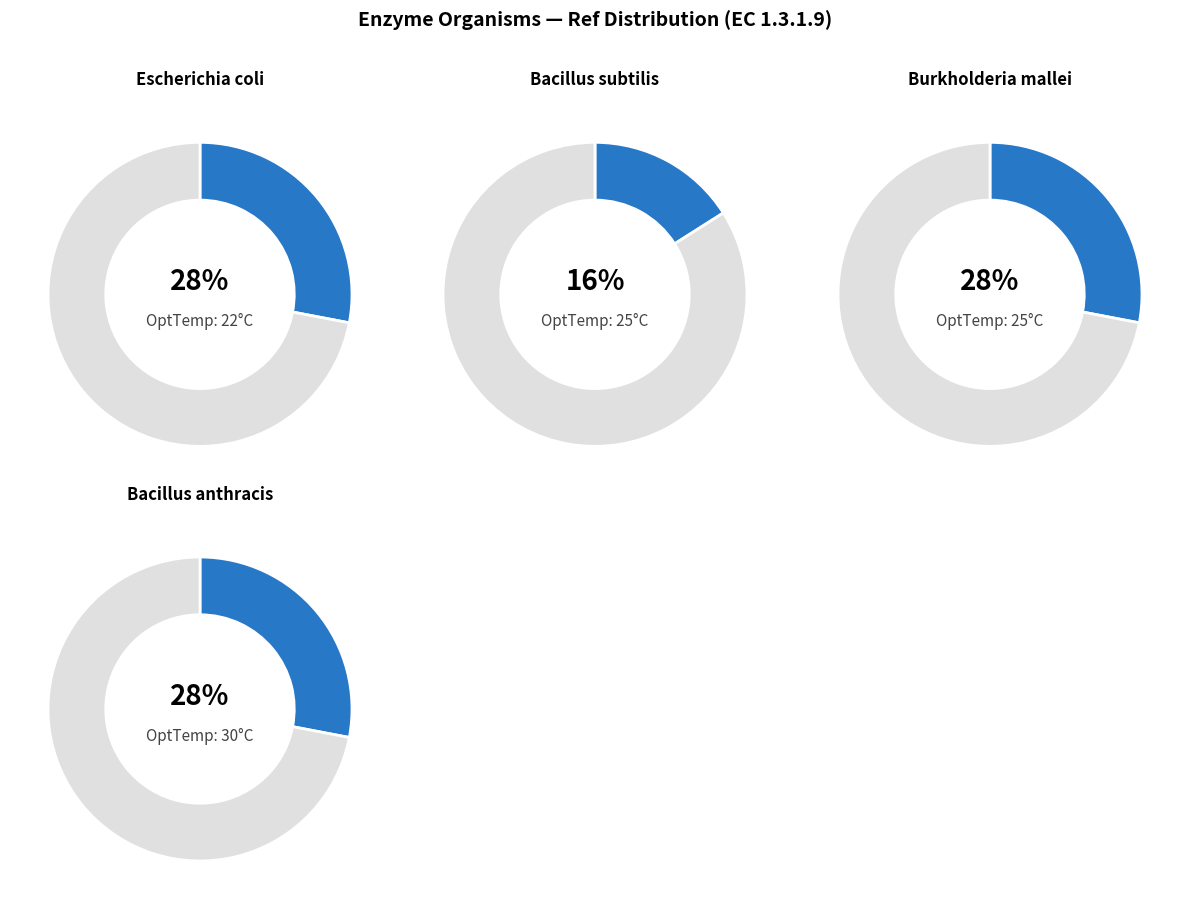

To the nearest percent, what percentage of the pie is Bacillus subtilis?

16%